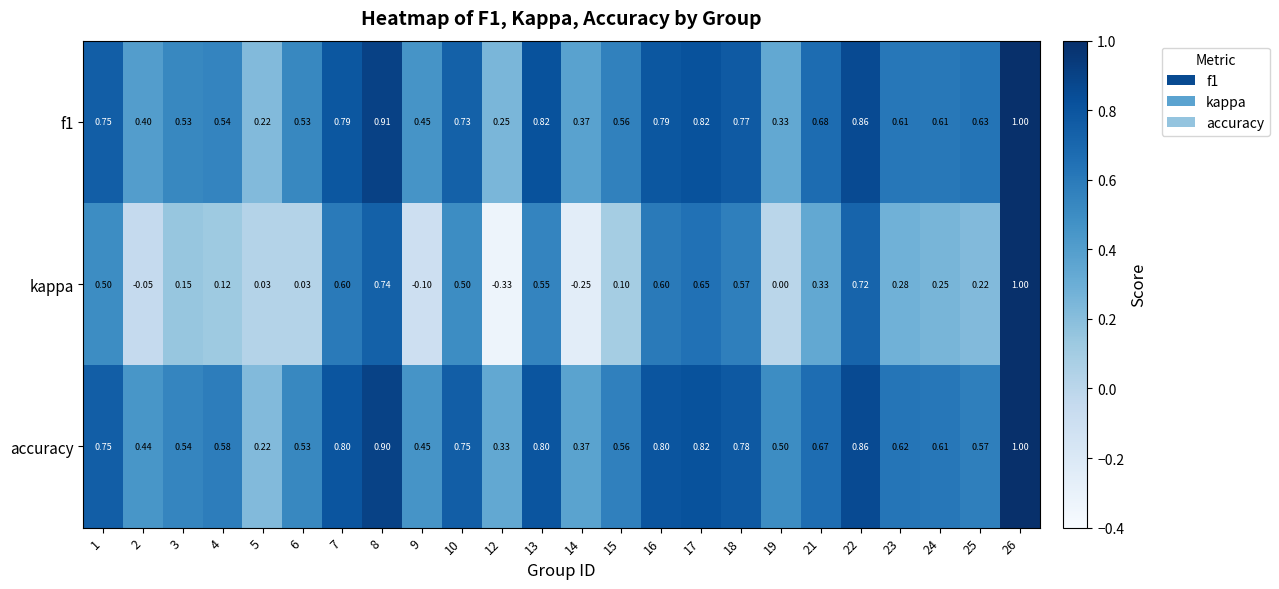

Between 12 and 16, which series saw the biggest shift?

kappa